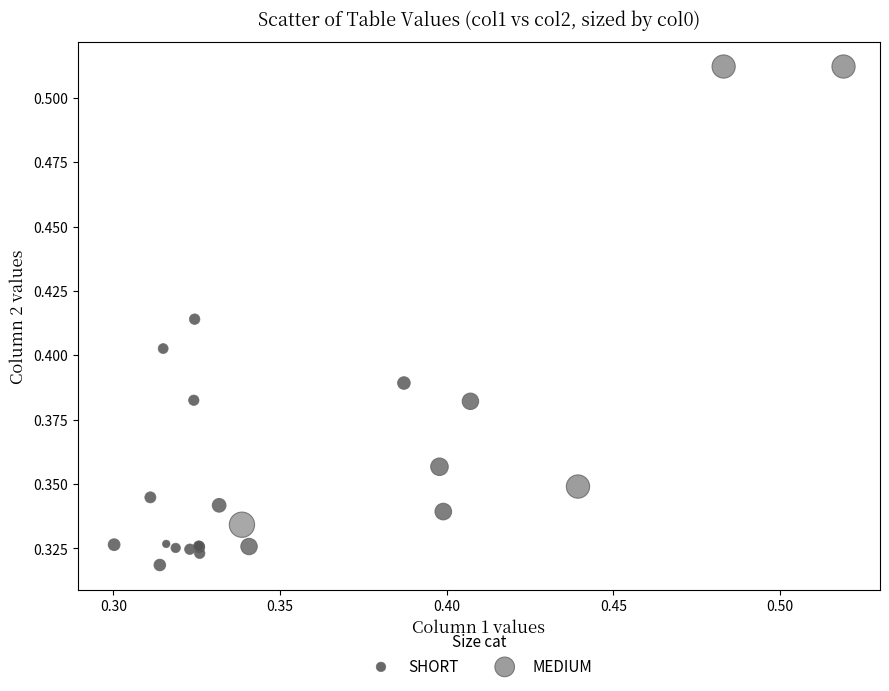

Which series has the largest Y range (max minus min)?

MEDIUM